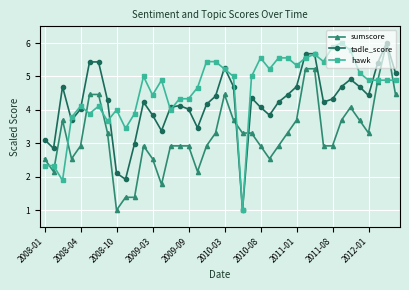

What is the value of the sumscore point at the 18th from the left?

2.2